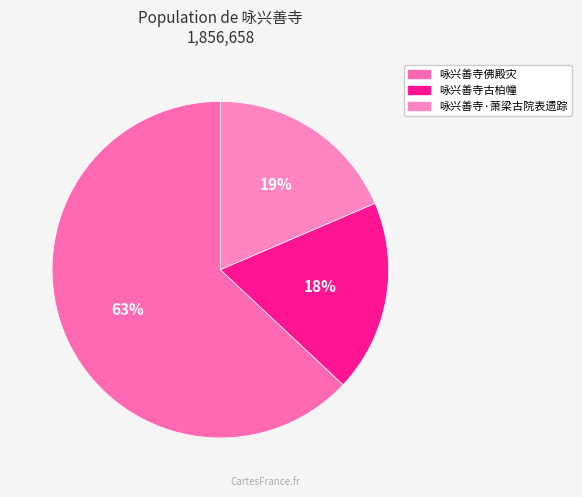

To the nearest percent, what is the combined percentage of 咏兴善寺佛殿灾 and 咏兴善寺·萧梁古院表遗踪?

82%